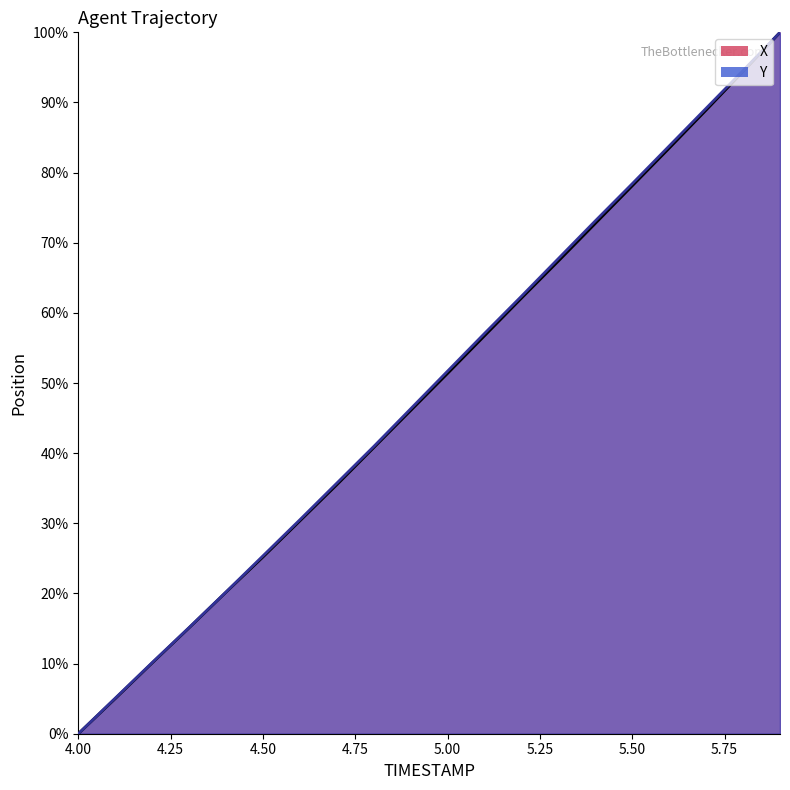

What is the label of the 7th point from the right?

5.3